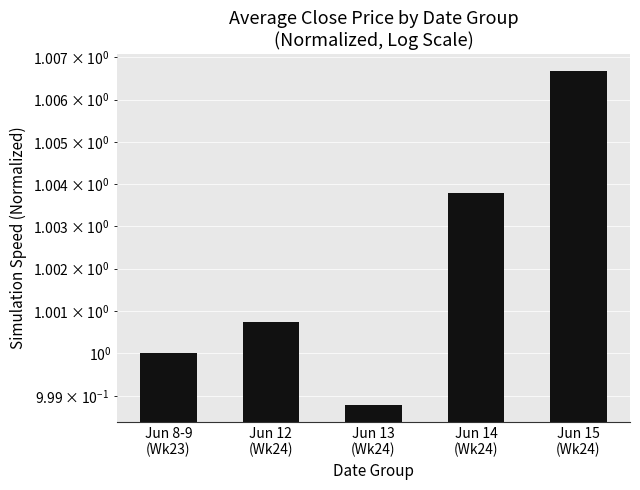

List the labels in order of value, smallest first.

Jun 13
(Wk24), Jun 8-9
(Wk23), Jun 12
(Wk24), Jun 14
(Wk24), Jun 15
(Wk24)